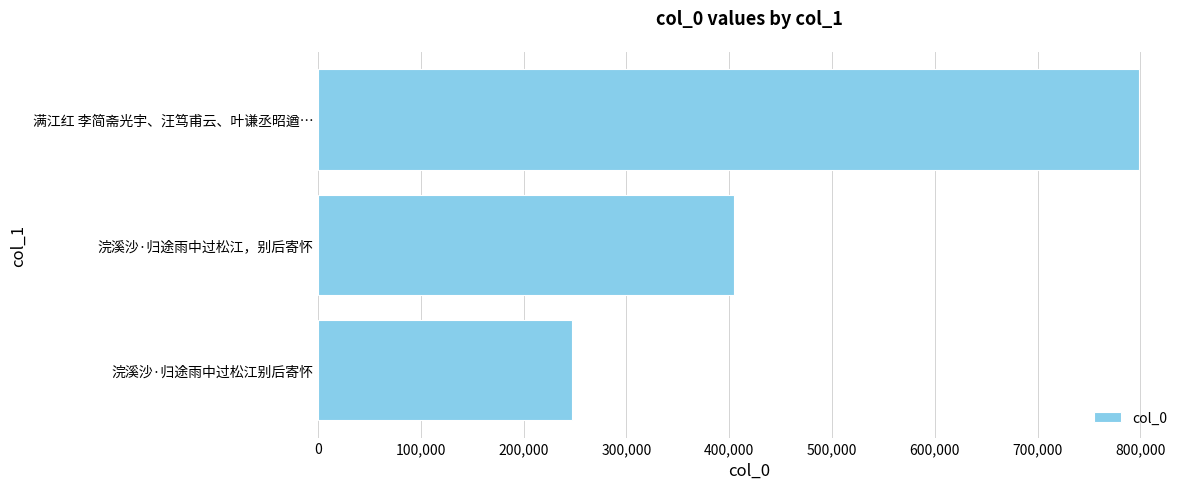

The chart shows a value of 314251 at 满江红 李简斋光宇、汪笃甫云、叶谦丞昭遒…. True or false?

False